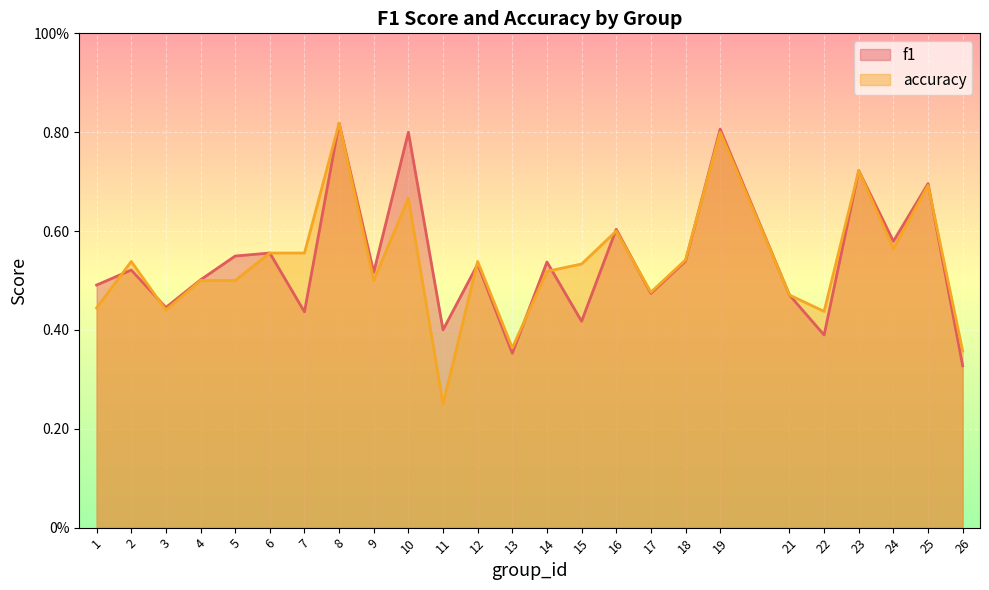

True or false: f1 and accuracy intersect in this chart.

True